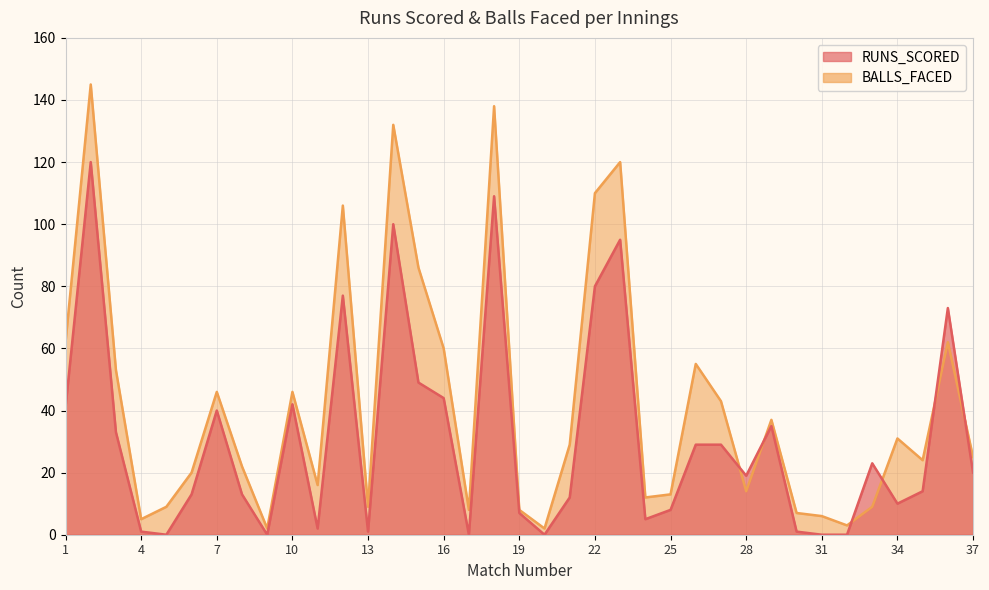

What is the difference between the maximum and minimum values in the BALLS_FACED series?

143